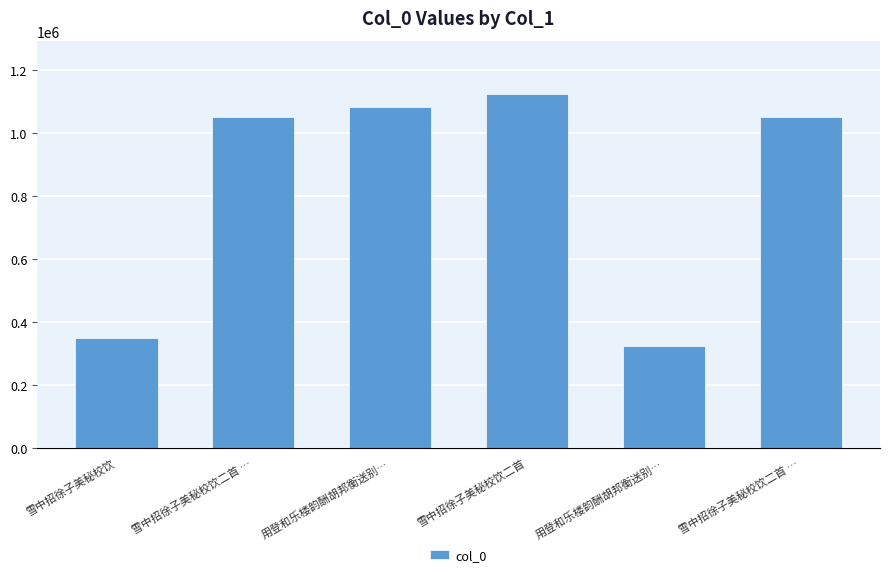

What is the minimum value shown in the chart?

323541